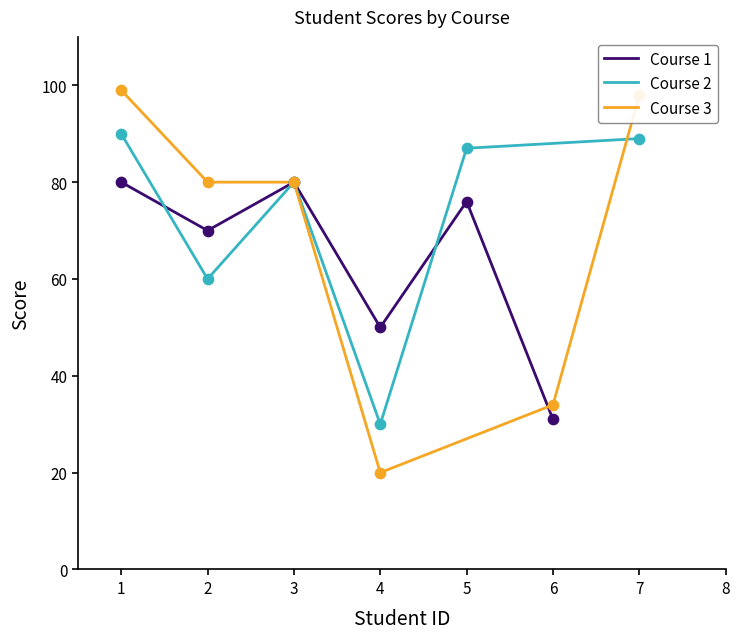

Which series reaches the maximum Y coordinate?

Course 3